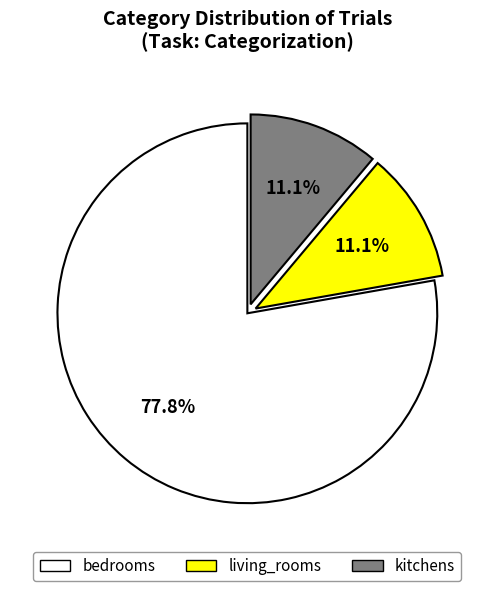

Which slice is the largest?

bedrooms